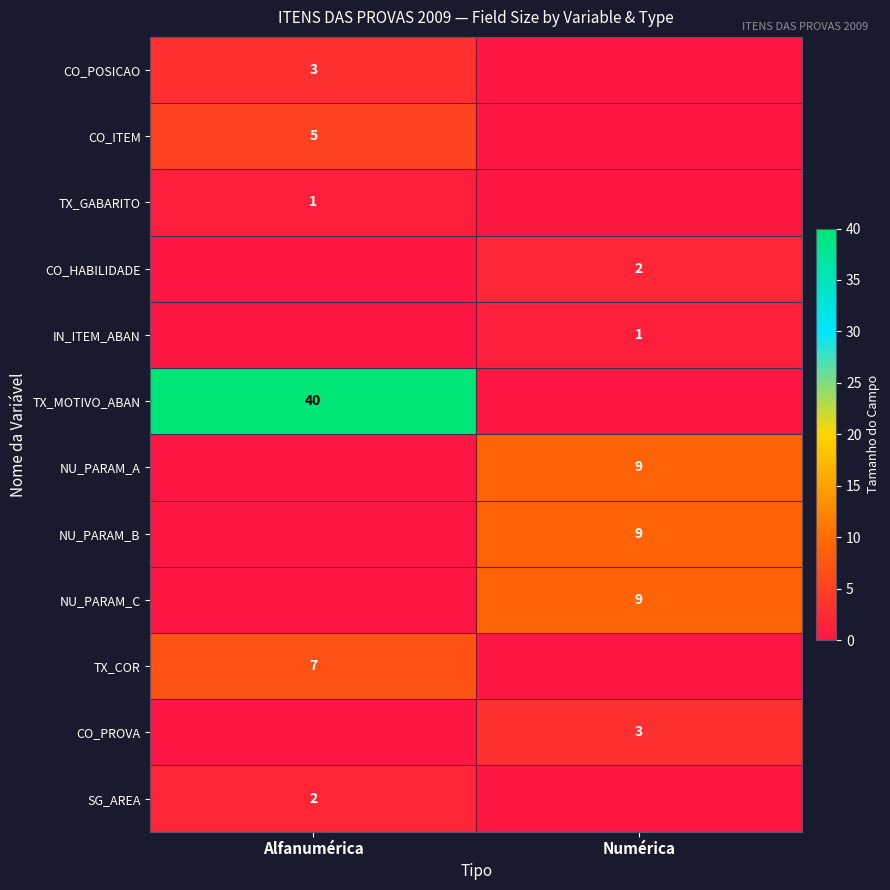

The value of TX_COR at Alfanumérica is 11. True or false?

False